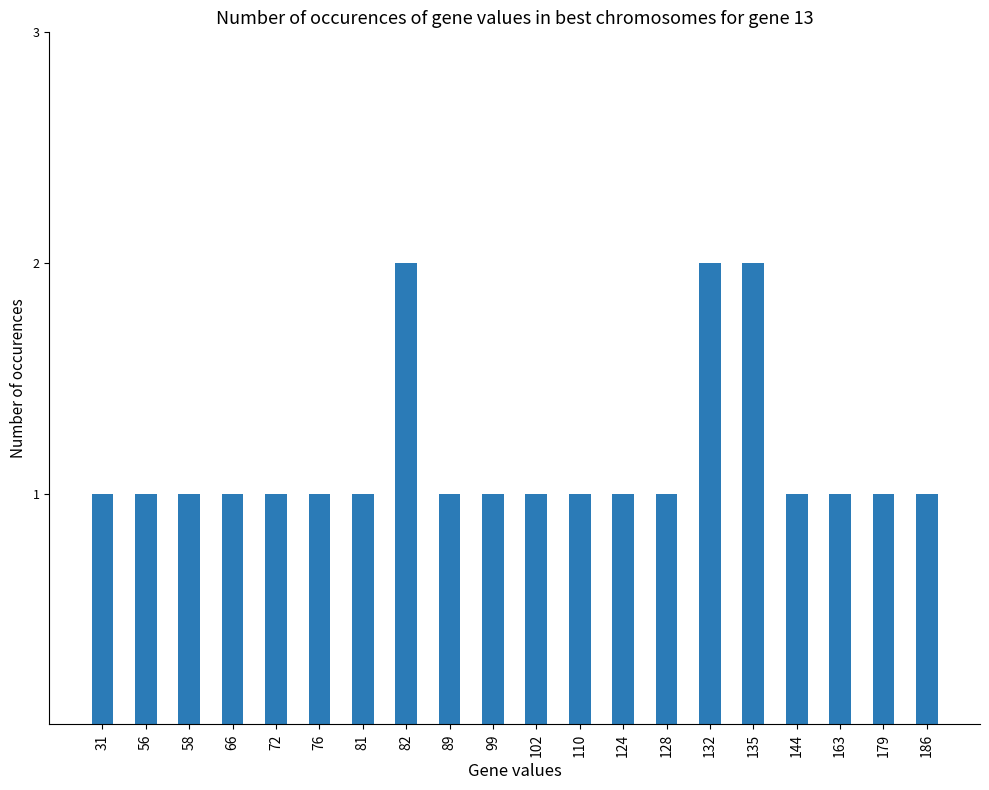

Does the chart contain stacked bars?

No